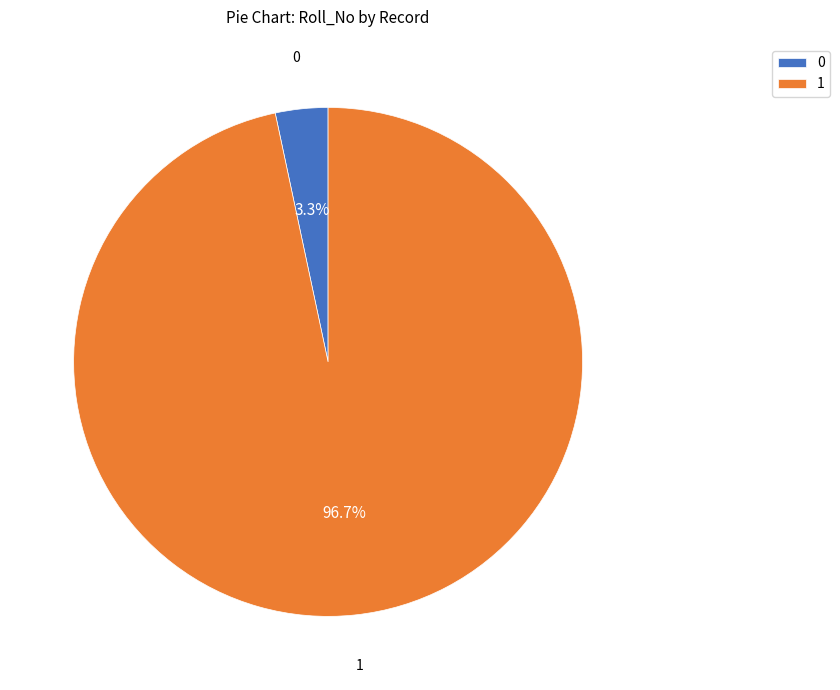

Which slice is the largest?

1